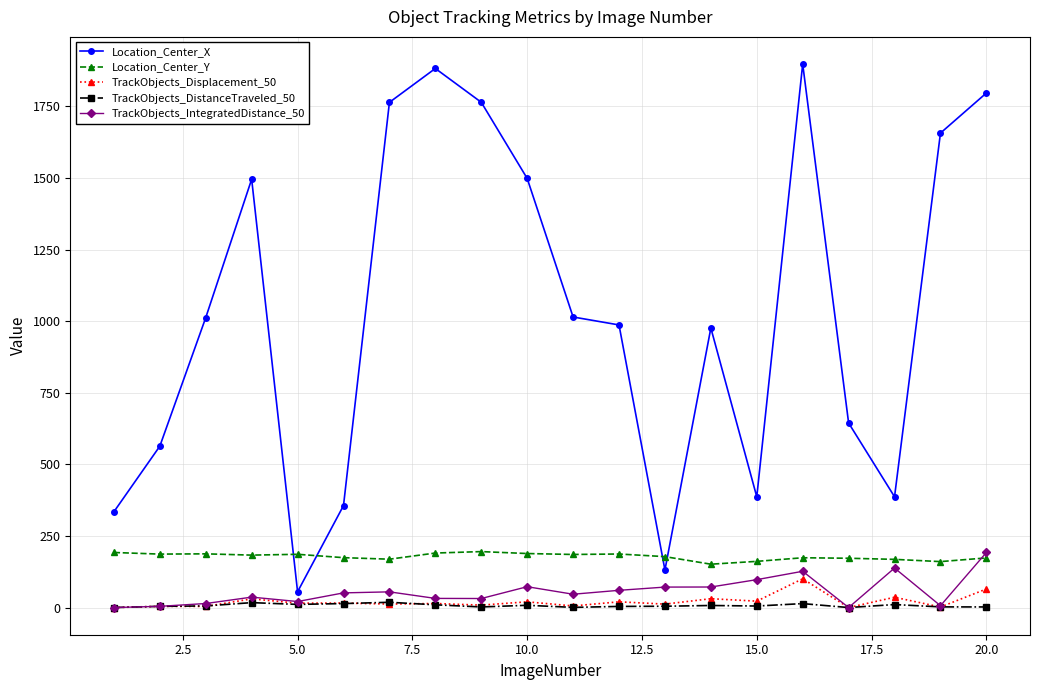

Which series has the largest total across all categories?

Location_Center_X